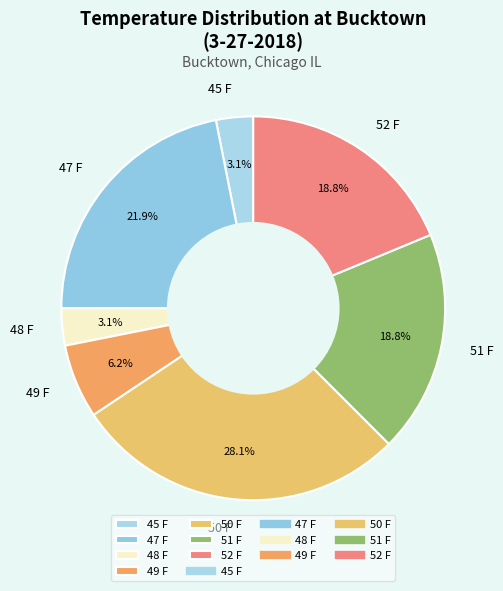

Do 47 F and 49 F together represent more than half of the pie?

No